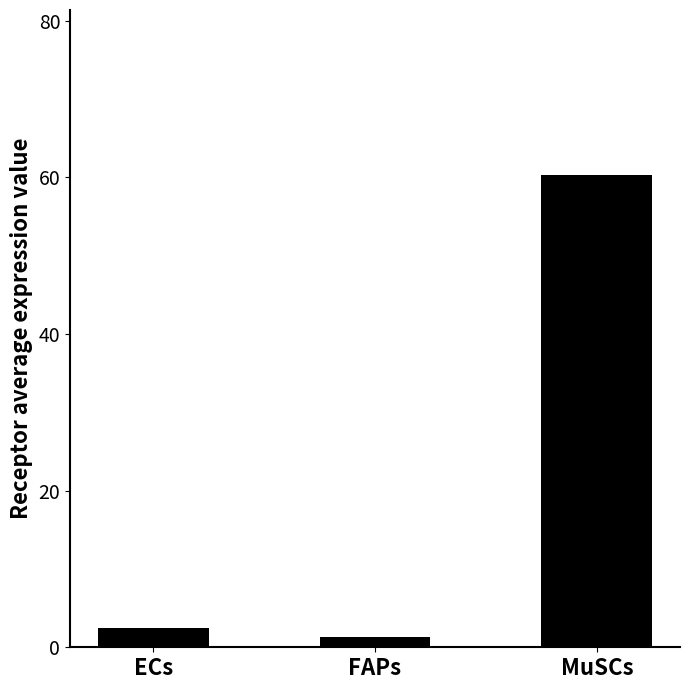

Reading left to right, transcribe all the data shown in this chart.

ECs=2.5	FAPs=1.3	MuSCs=60.3